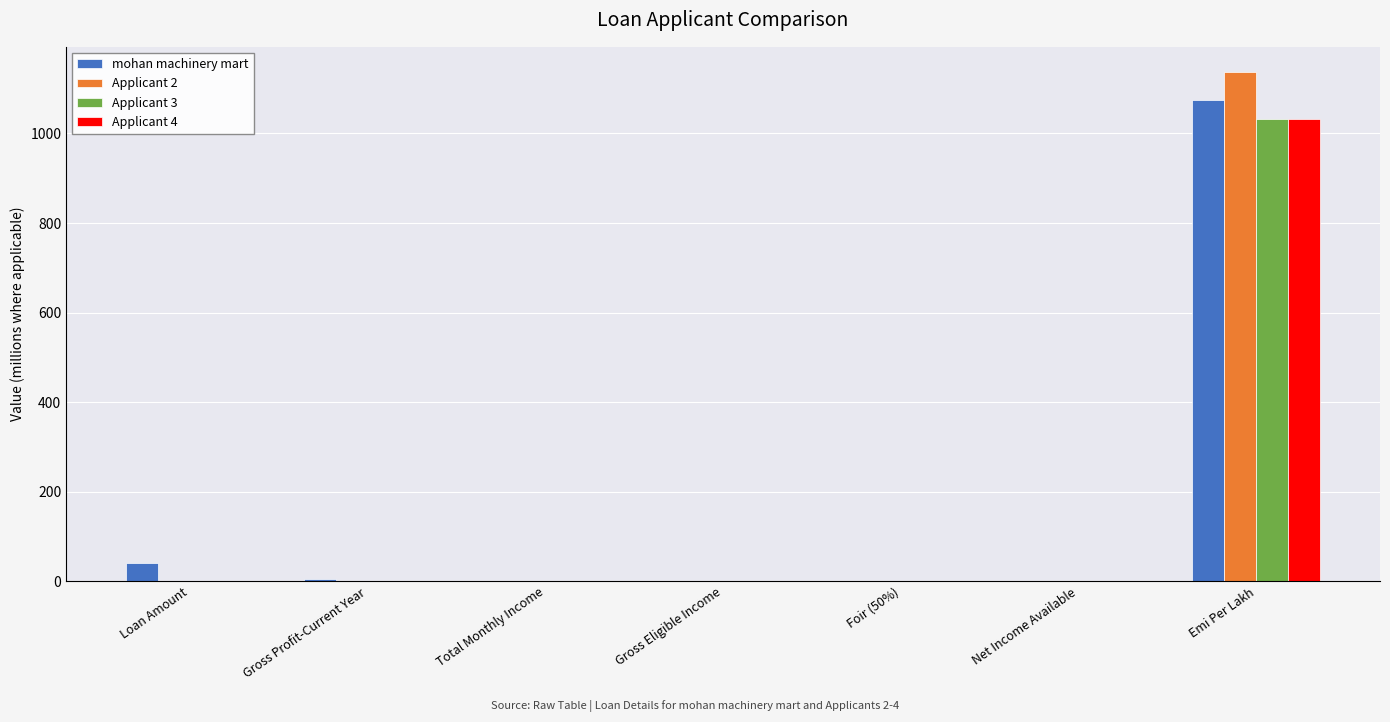

What is the highest value of the Applicant 2 series?

1136.6